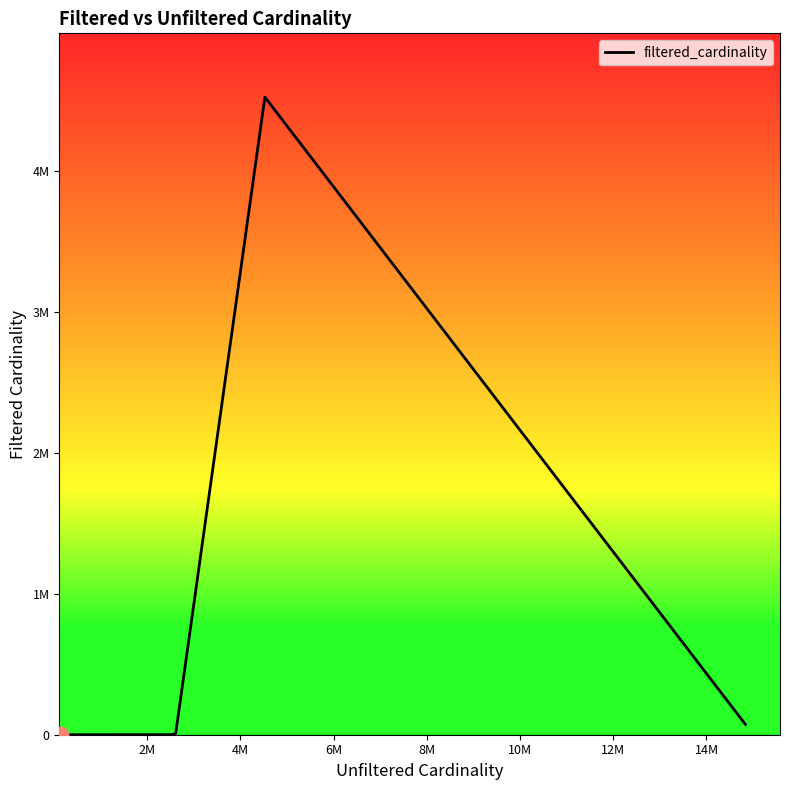

Does the chart display data point markers on the line(s)?

No